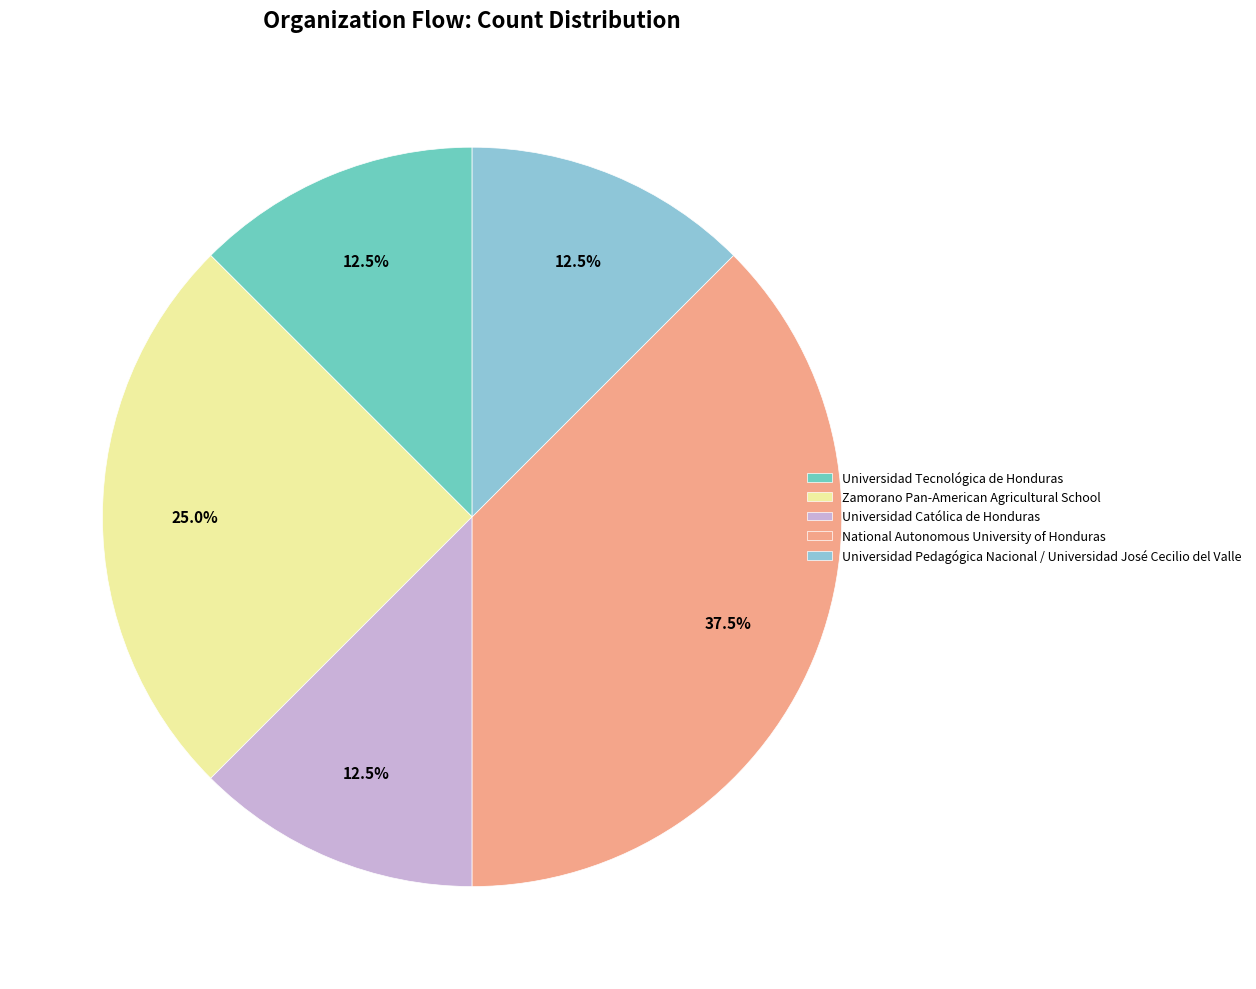

What percentage is the Zamorano Pan-American Agricultural School slice, to the nearest percent?

25%